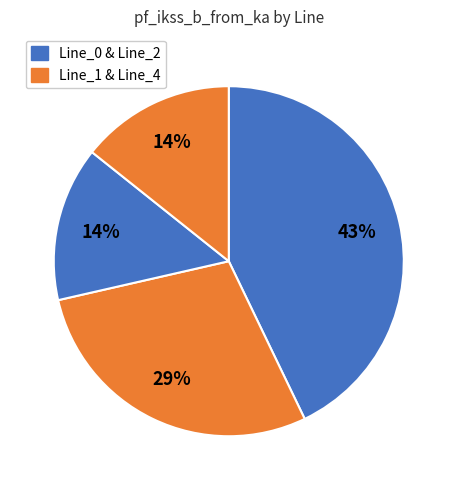

How many slices are in this pie chart?

4